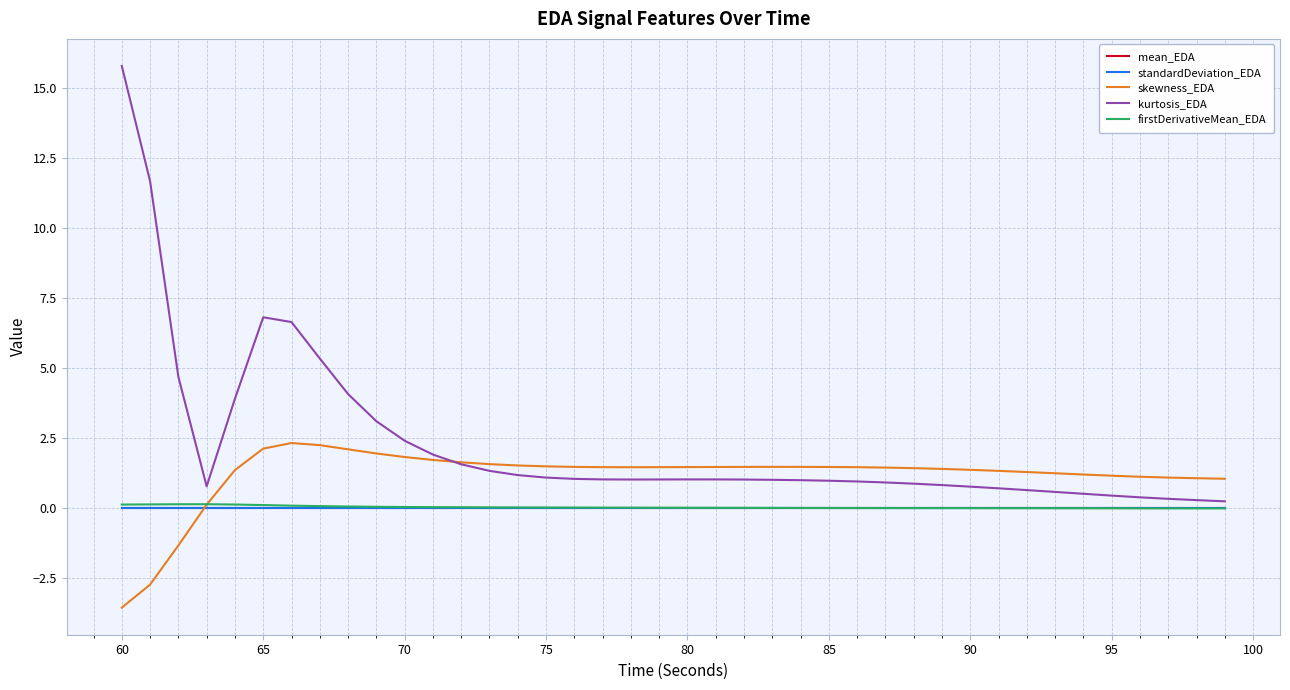

Which series has the widest spread of values?

kurtosis_EDA